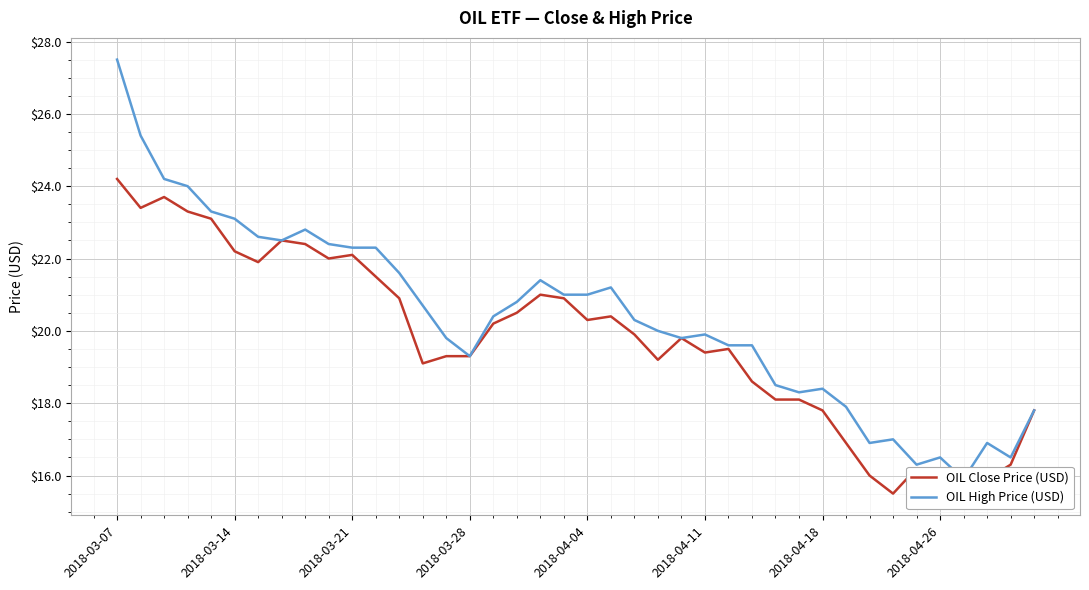

What position from the right is 32?

8